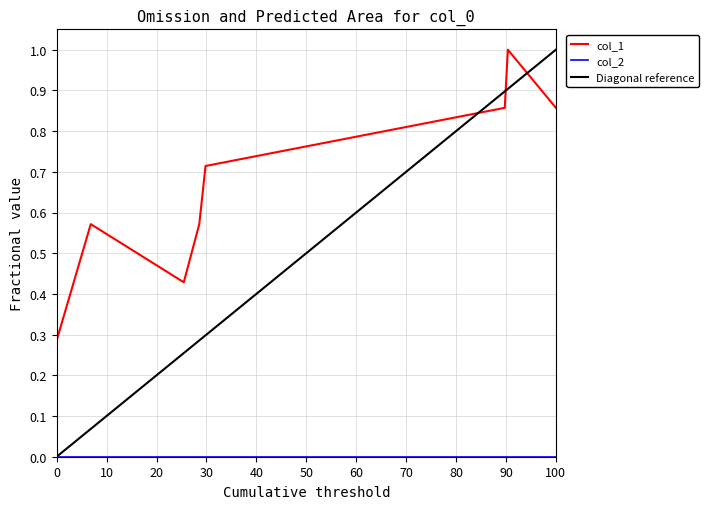

What is the maximum value for col_1?

1.0